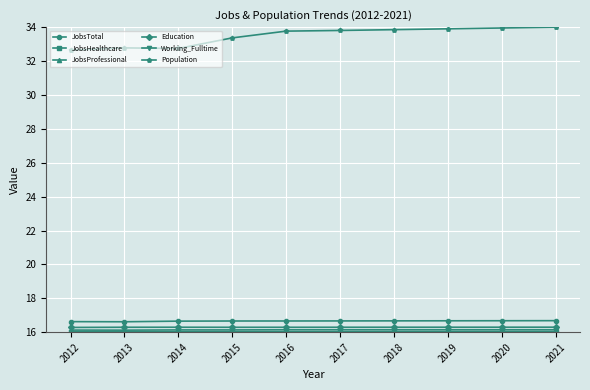

At how many categories does at least one series exceed 26?

10